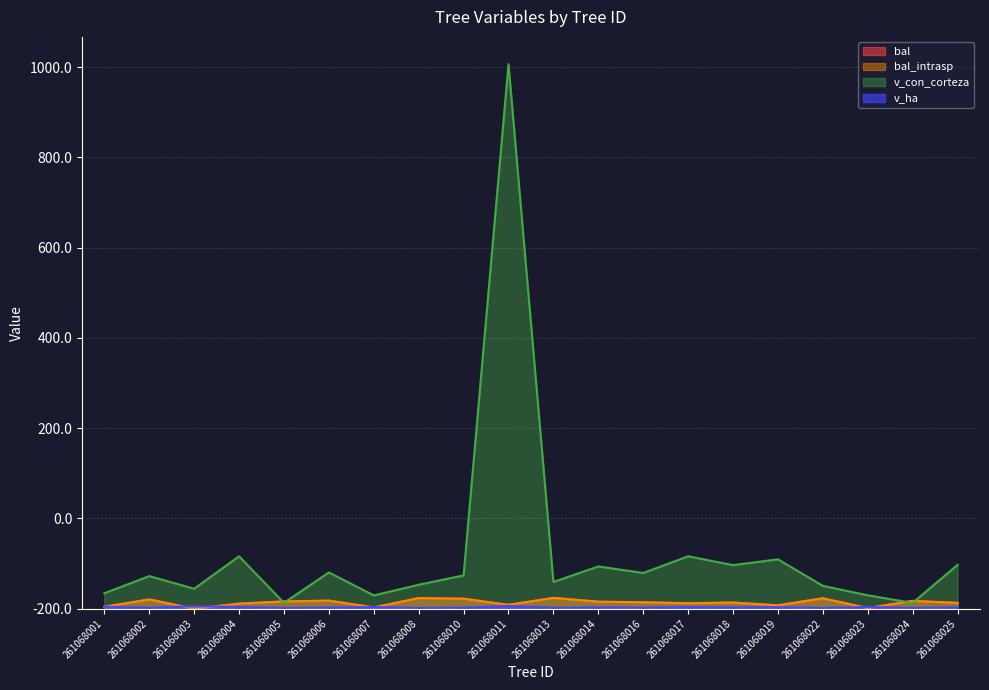

What is the sum of the v_ha values at 261068006 and 261068022?

4.2